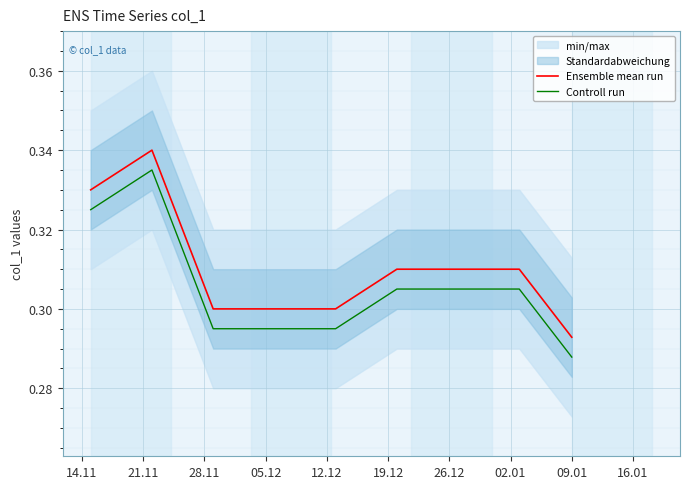

Which series has the largest total across all categories?

Ensemble mean run